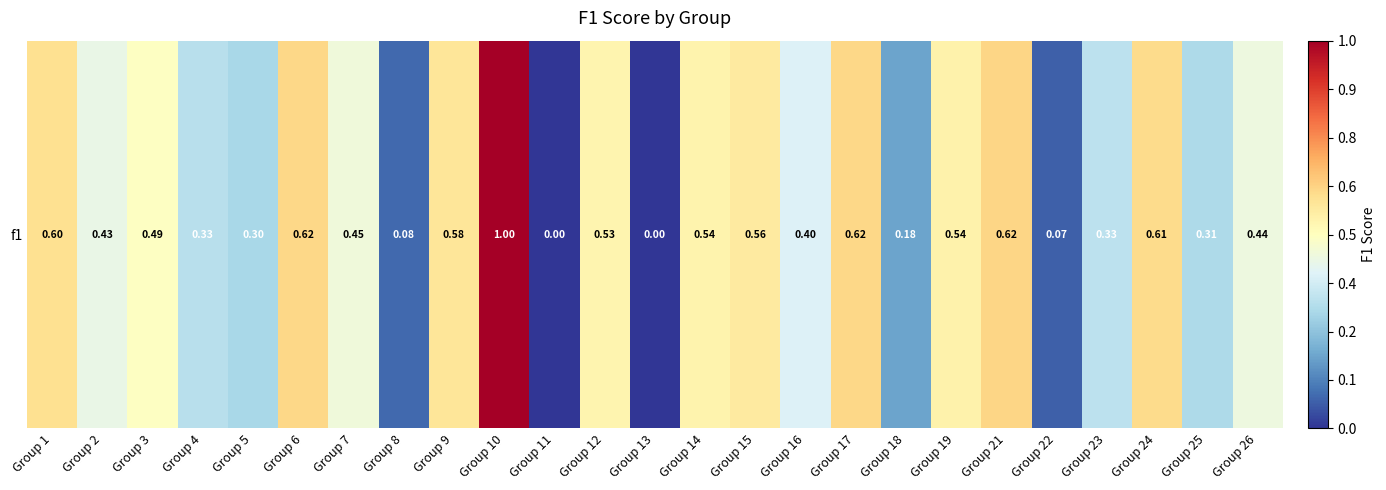

Reading left to right, what are all the values shown in this chart?

0.6	0.4	0.5	0.3	0.3	0.6	0.5	0.1	0.6	1.0	0.0	0.5	0.0	0.5	0.6	0.4	0.6	0.2	0.5	0.6	0.1	0.3	0.6	0.3	0.4